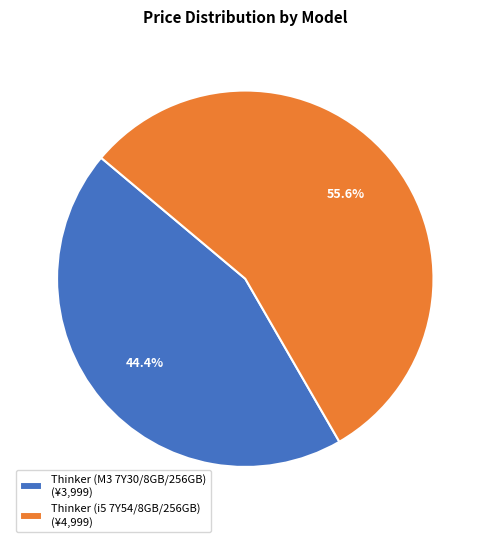

To the nearest percent, what is the difference between the largest and smallest slice percentages?

11%